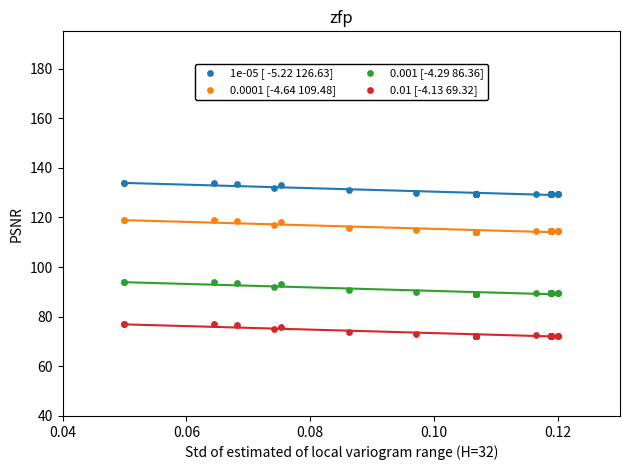

Which series reaches the maximum Y coordinate?

1e-05 [ -5.22 126.63]